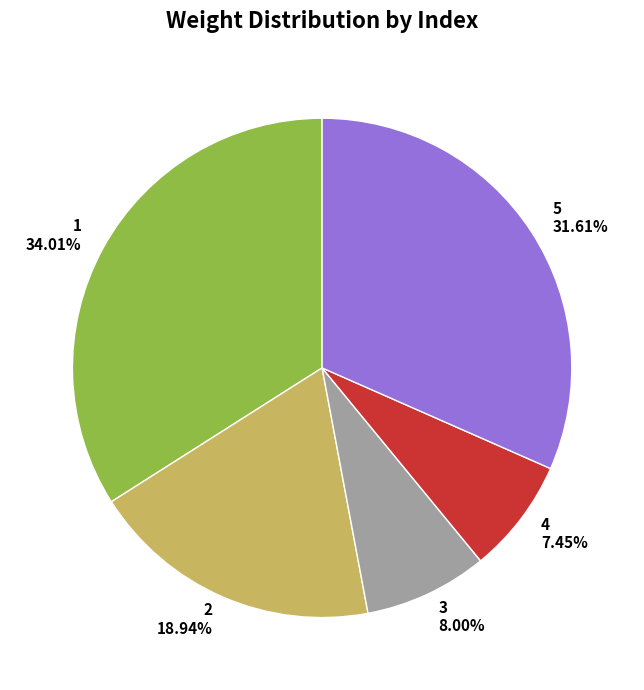

Is there any slice that represents more than half of the pie?

No